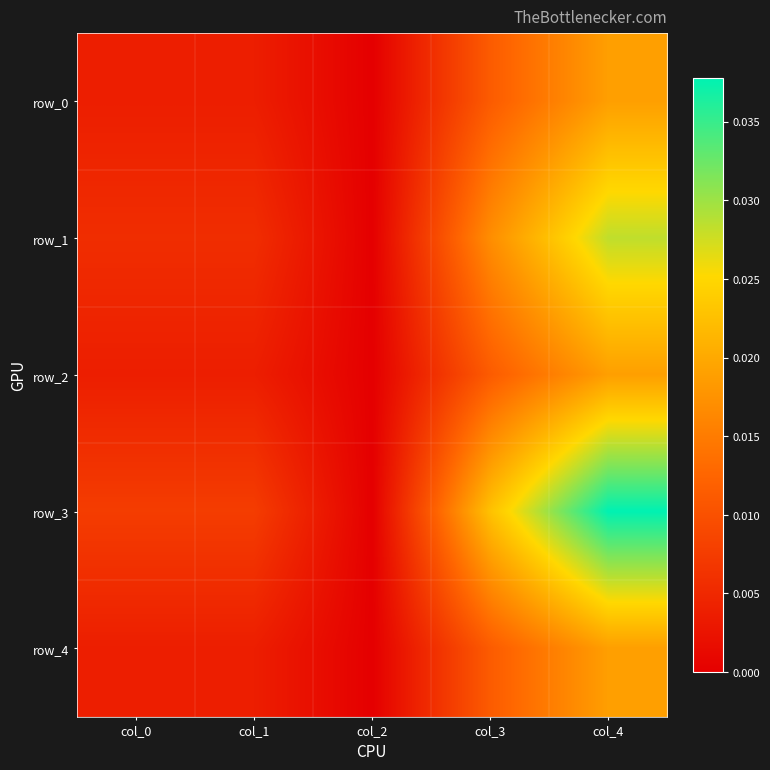

Count the number of categories in the chart.

5